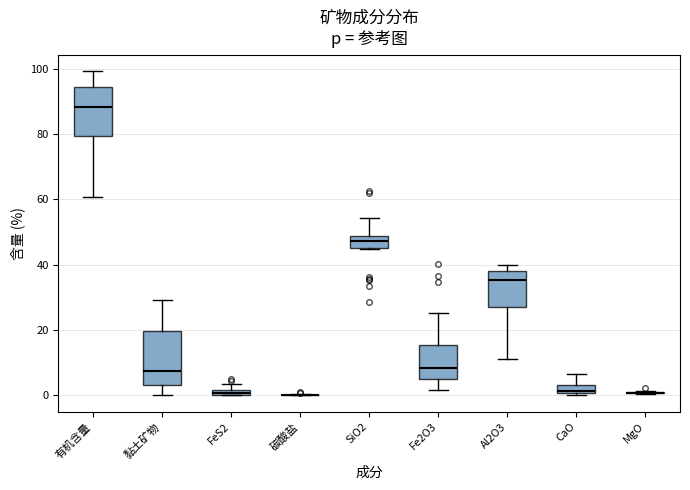

Where does the upper whisker of the box for Fe2O3 end on the y-axis? The values are not printed on the chart, so give them approximately, as read against the axis.

26